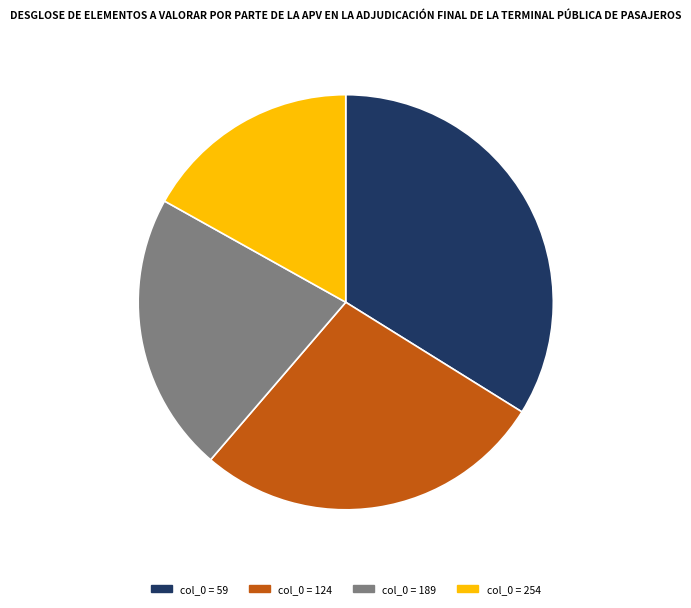

Is there a majority slice in this chart?

No